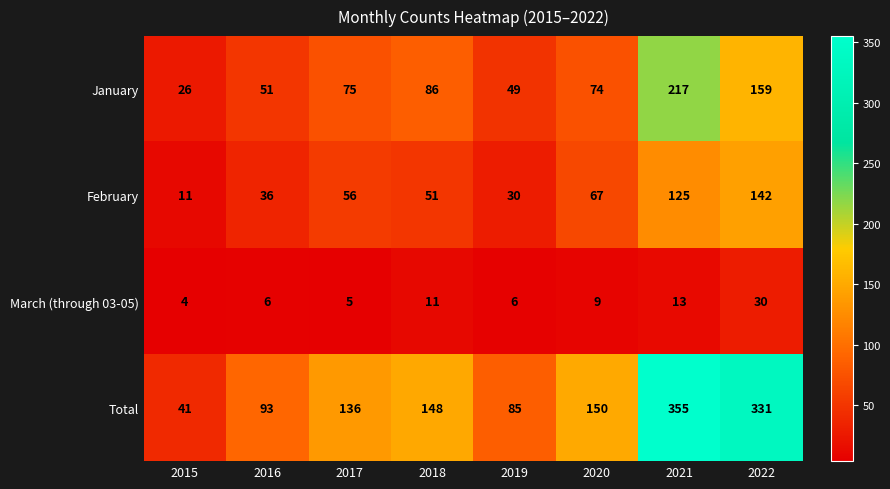

The February series shows 231 at 2022. True or false?

False